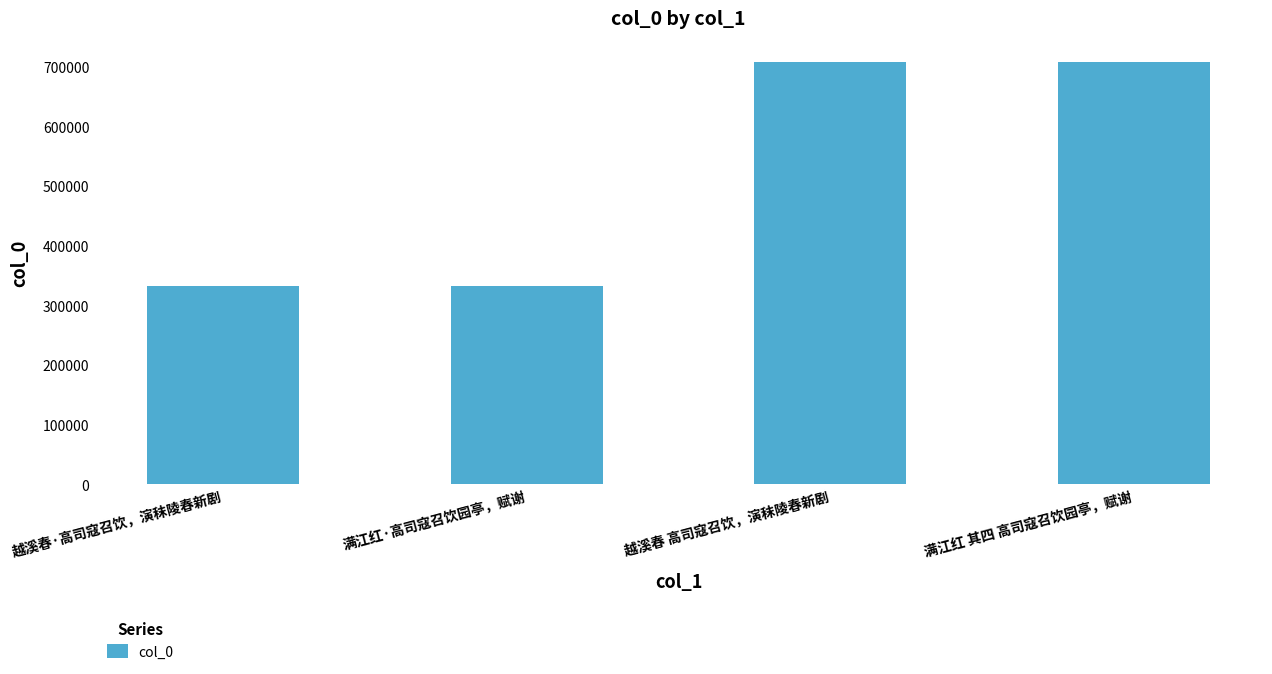

How many categories are shown in the chart?

4